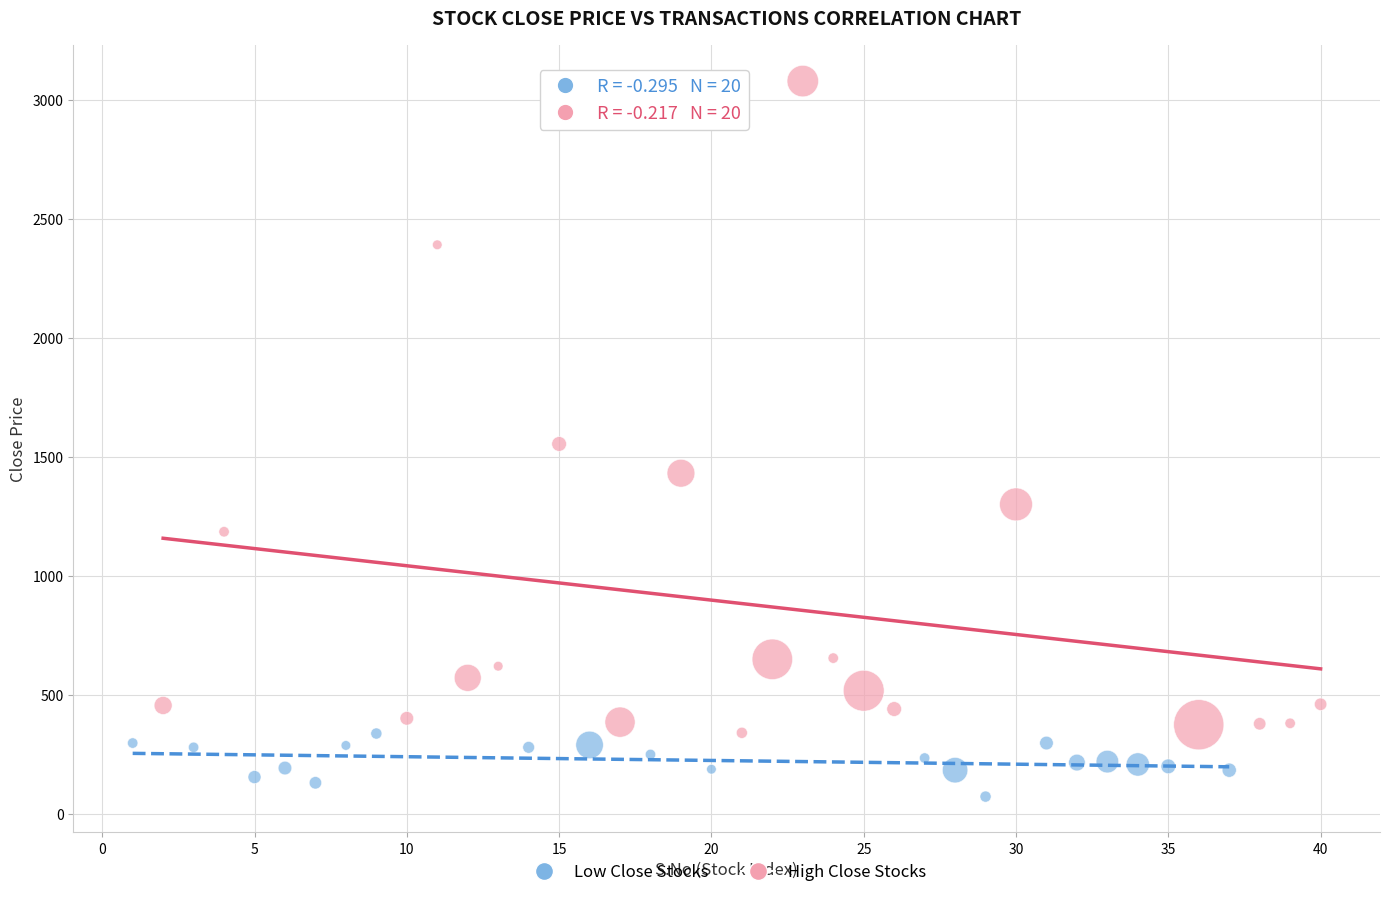

What are all the series names shown in the legend?

Low Close Stocks, High Close Stocks